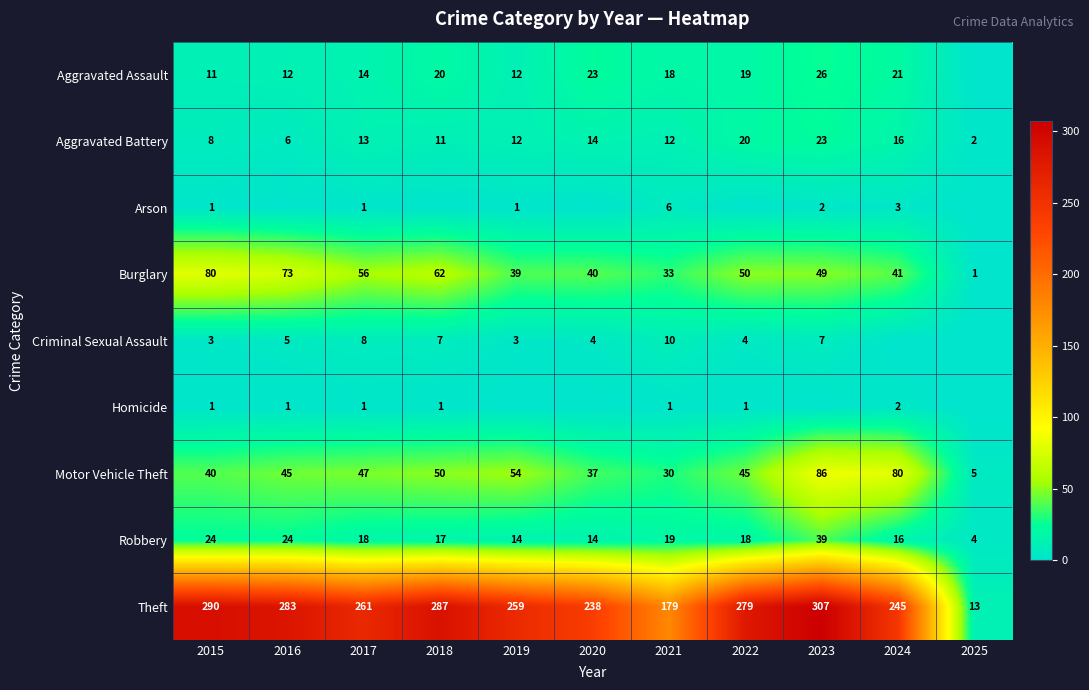

What is the maximum value shown in the chart?

307